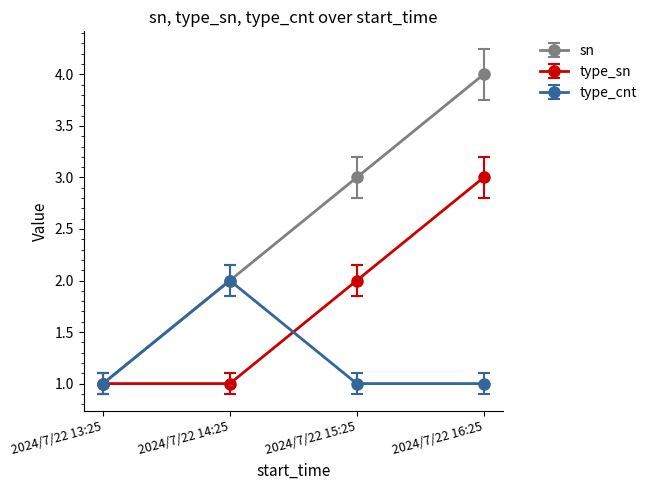

What position from the left is 2024/7/22 16:25?

4